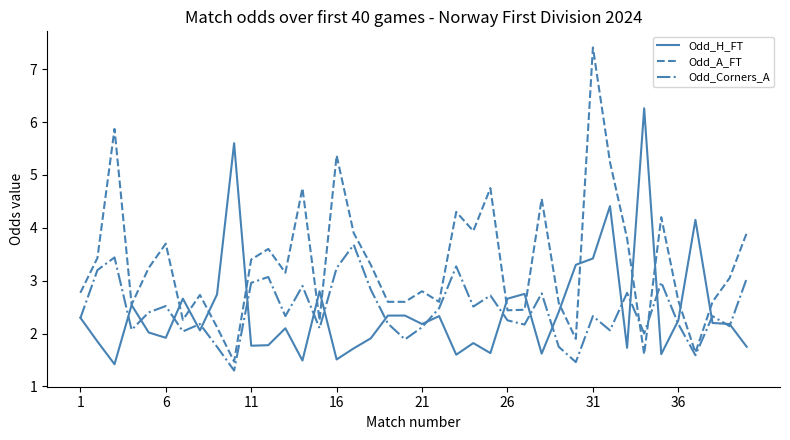

What is the maximum value for Odd_A_FT?

7.4